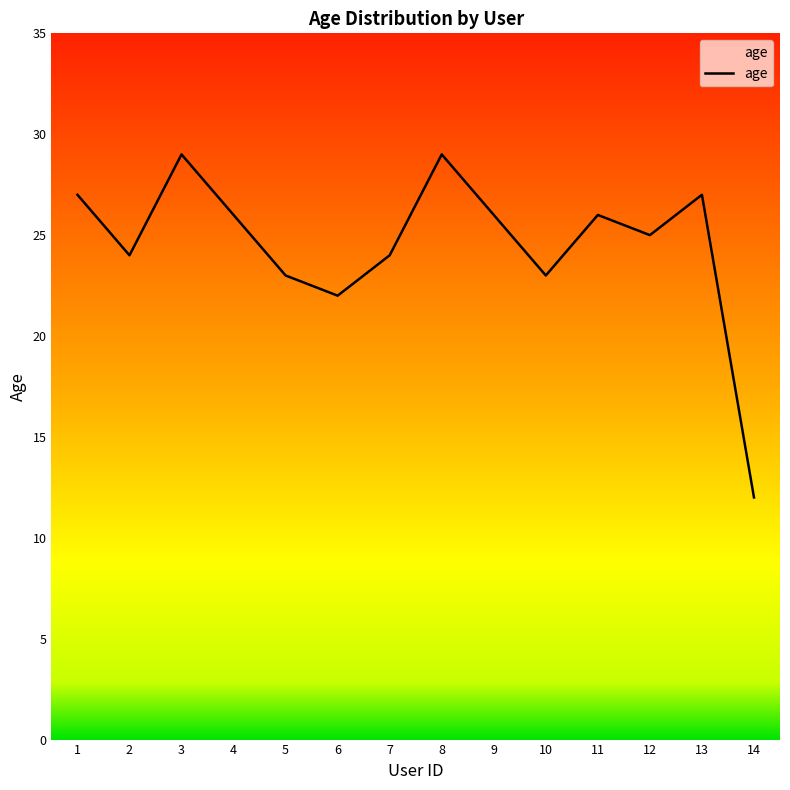

Which category has the lowest value across all series?

14